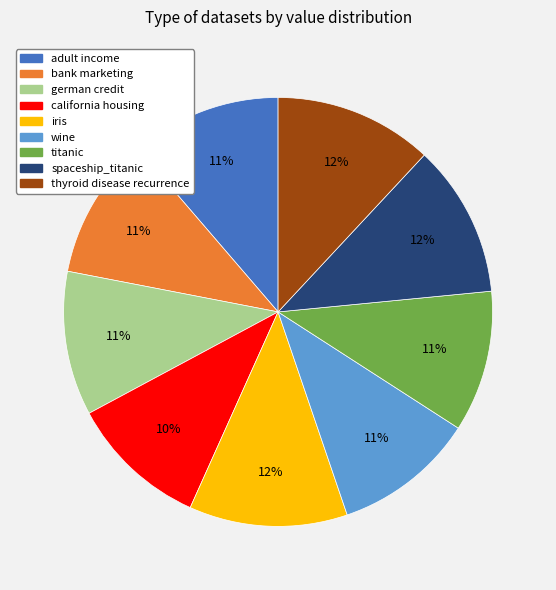

Between german credit and spaceship_titanic, which is larger?

spaceship_titanic